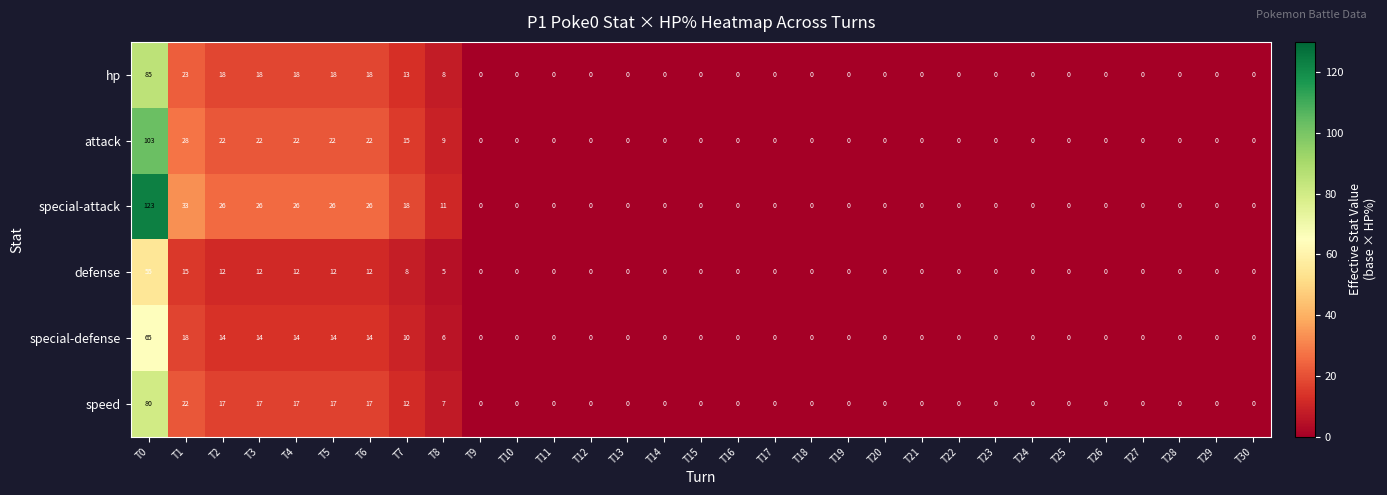

How many data points in attack are above 0?

9